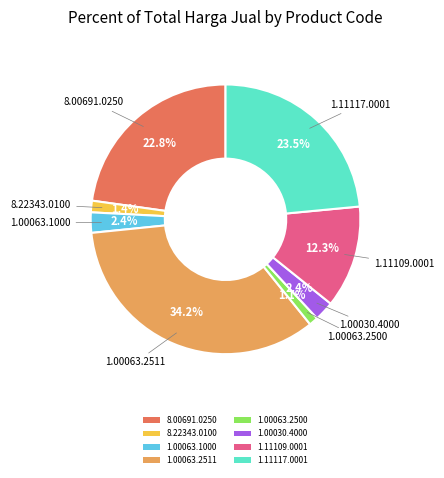

How many slices are in this pie chart?

8